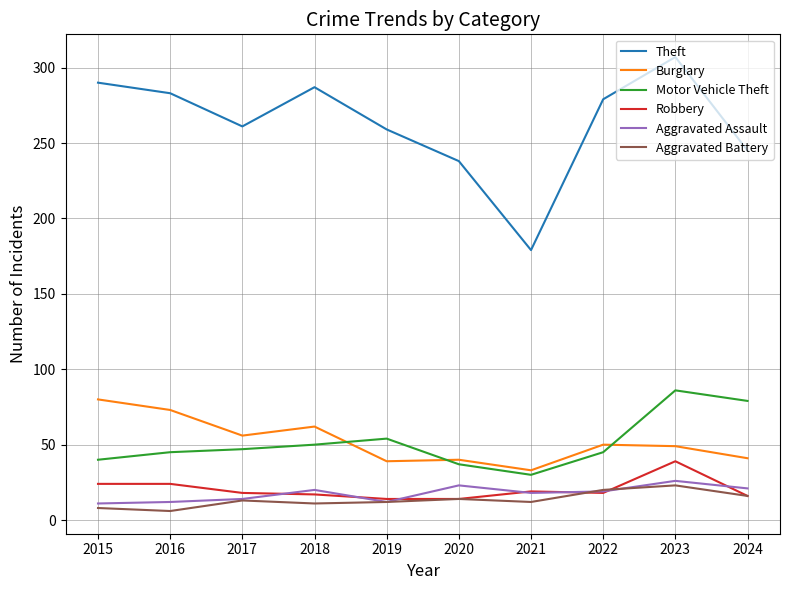

How many series are shown in this chart?

6